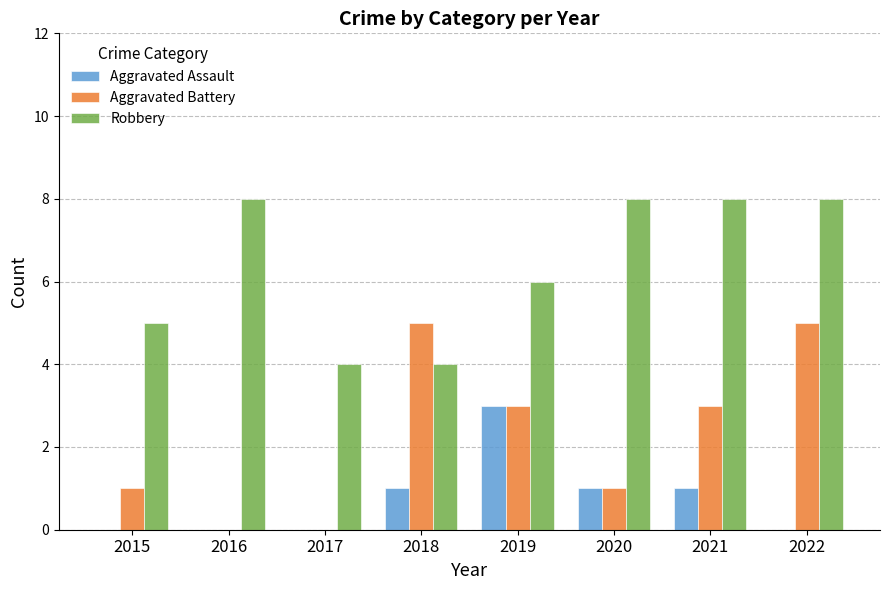

Which series has the widest spread of values?

Aggravated Battery